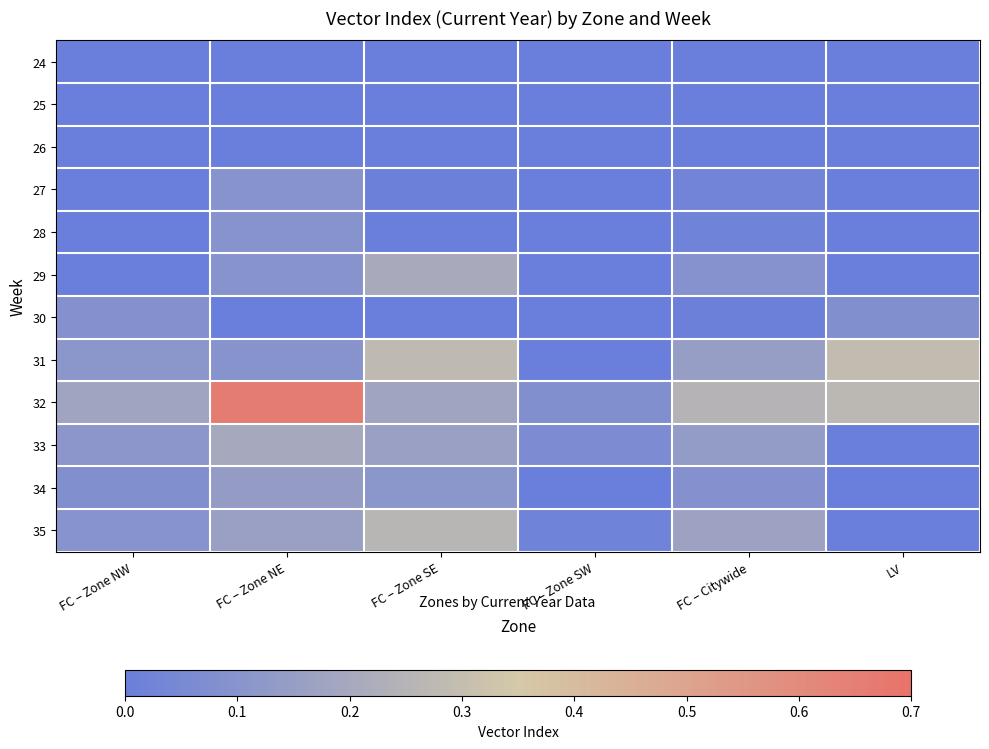

At which category does the chart reach its peak across all series?

FC – Zone NE